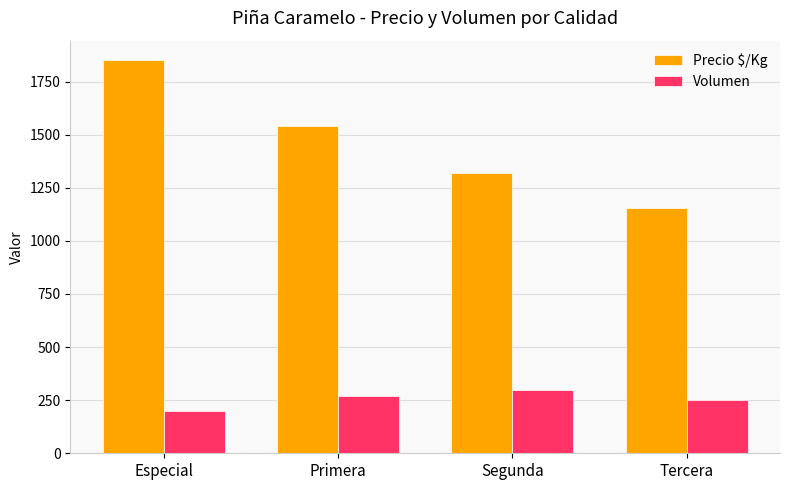

What is the spread (max minus min) of values at Primera?

1272